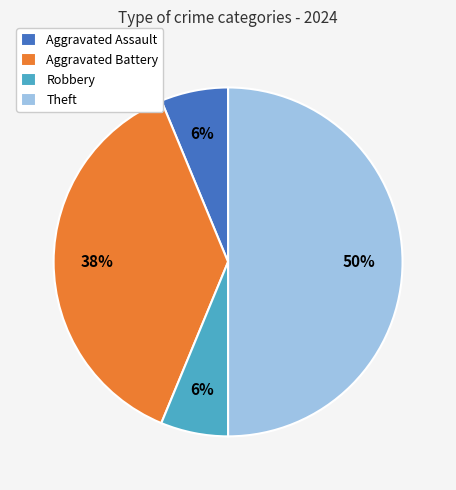

Count the number of slices in the pie.

4